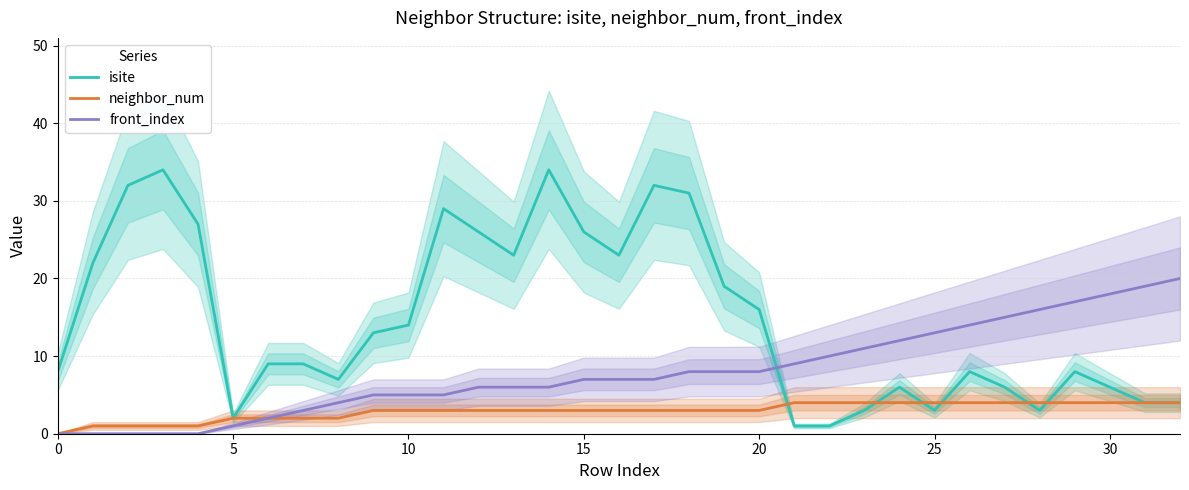

Is this an area chart (filled region under the line)?

No